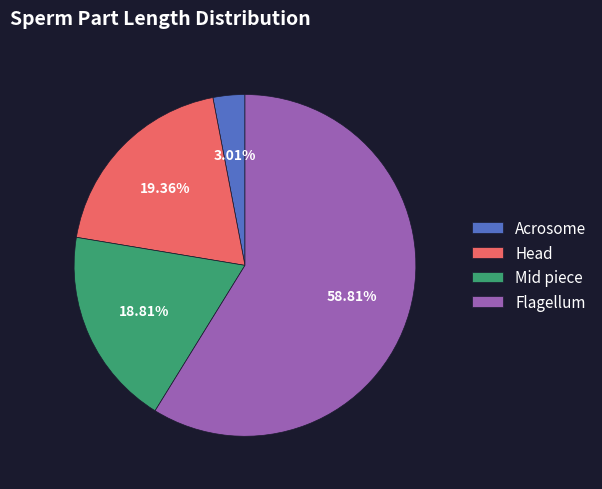

Rank the categories by value from lowest to highest.

Acrosome, Mid piece, Head, Flagellum